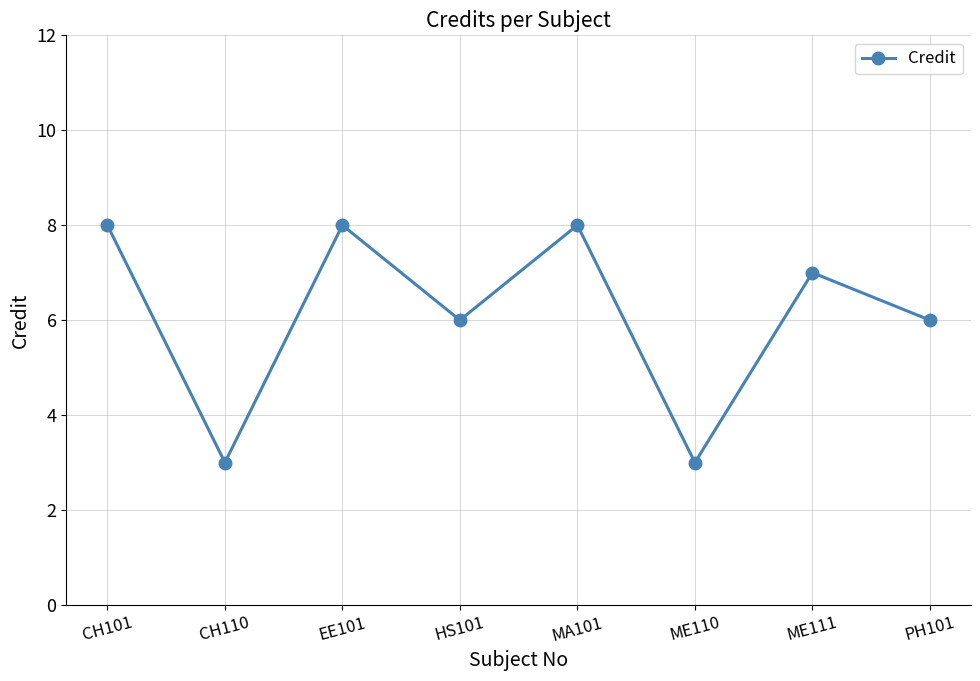

What is the difference between the maximum and minimum values?

5